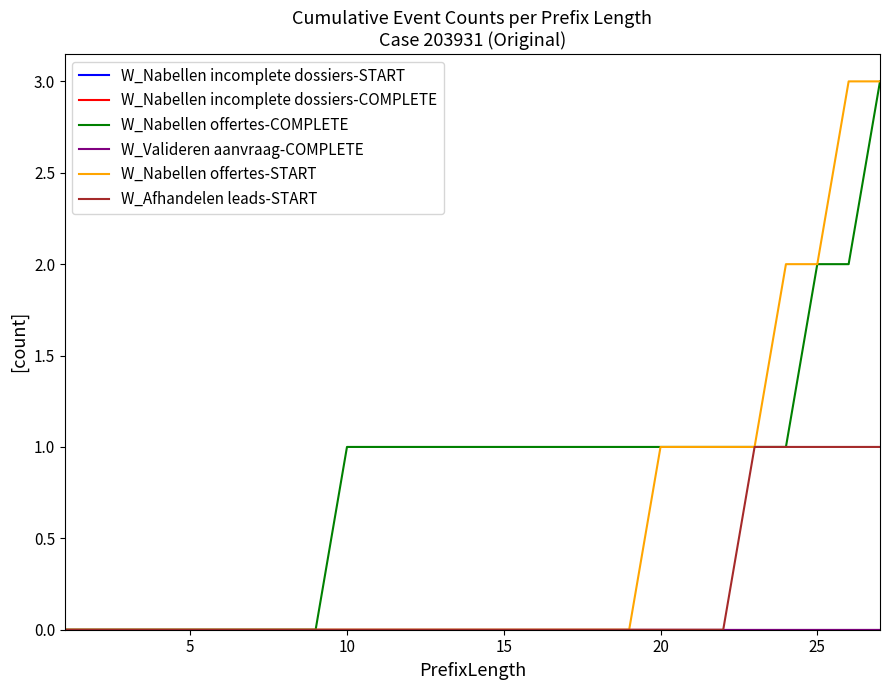

True or false: W_Nabellen incomplete dossiers-COMPLETE and W_Nabellen offertes-START cross at least once.

False